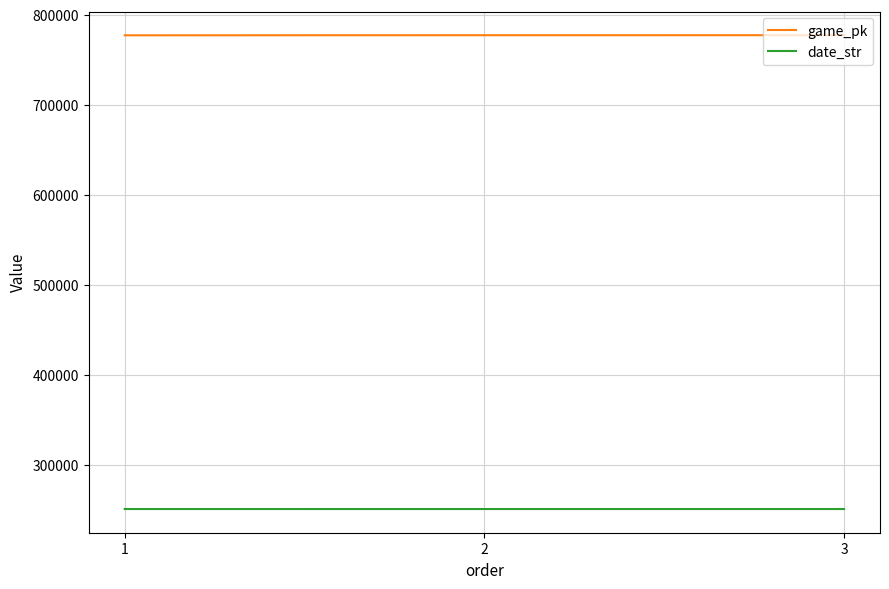

List the series in order of their peak value, lowest first.

date_str, game_pk